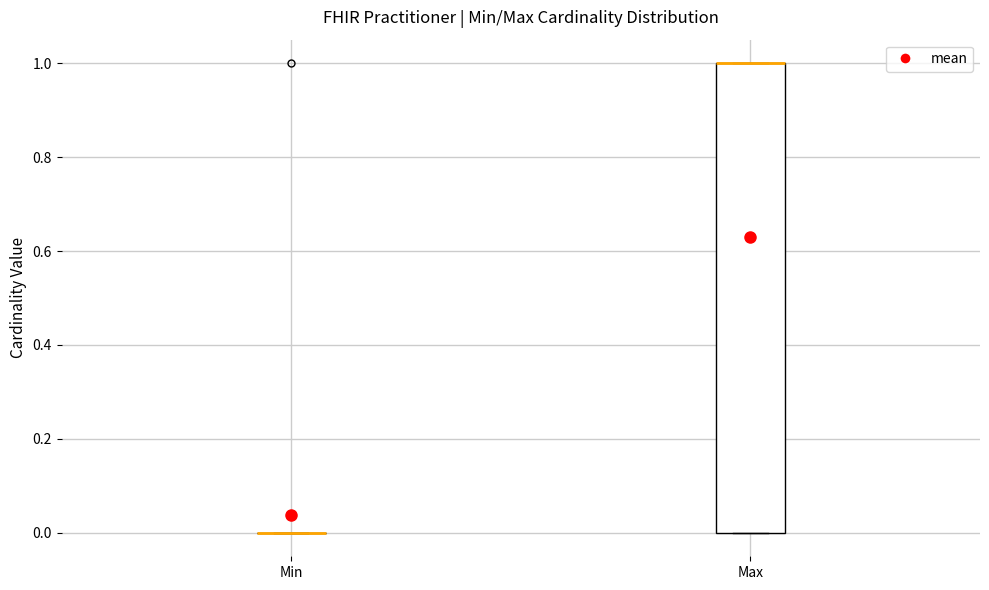

Reading left to right, read every box against the y-axis: the position of its median line, the range the box covers, and the ends of its whiskers. The values are not printed on the chart, so give them approximately, as read against the axis.

Min: box collapsed to a line at 0, whiskers 0 to 0
Max: median 1 (drawn on the box's upper edge), box 0 to 1, whiskers 0 to 1